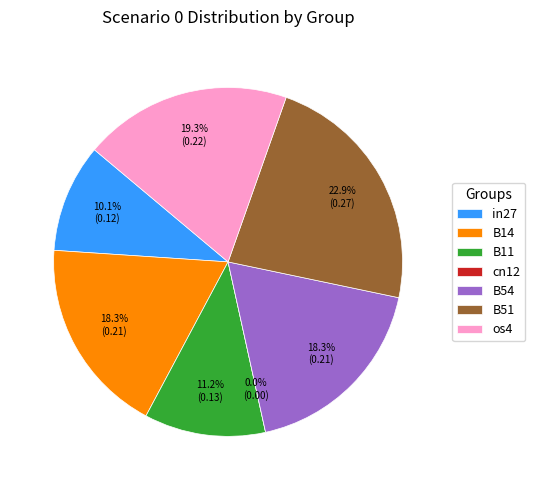

Which category has the smallest portion of the pie?

cn12